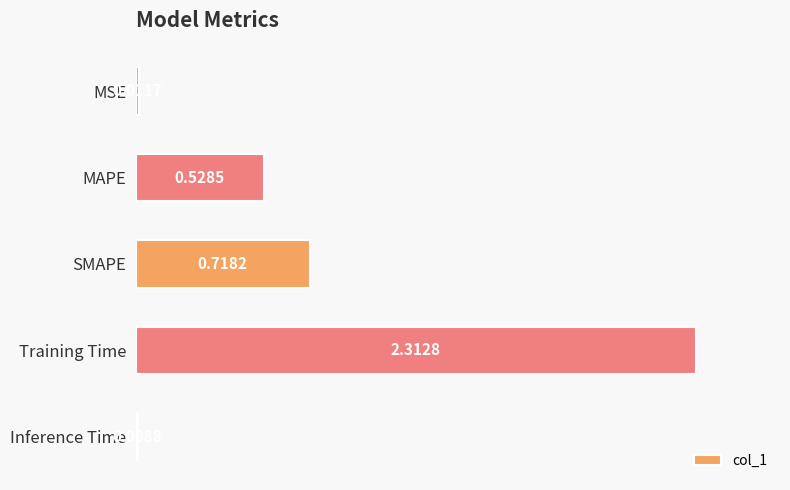

Does the chart contain stacked bars?

No